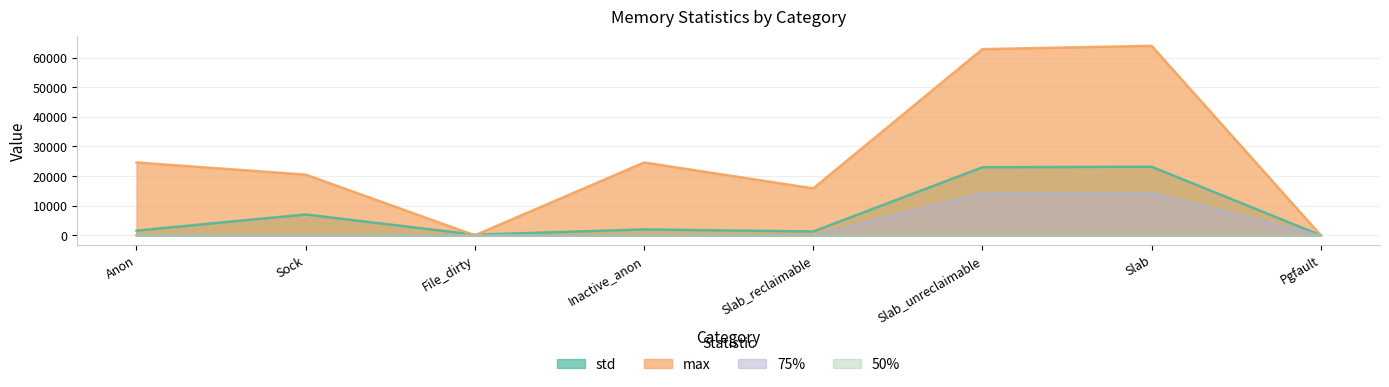

What is the sum of the 75% values at Inactive_anon and Slab_unreclaimable?

14256.0